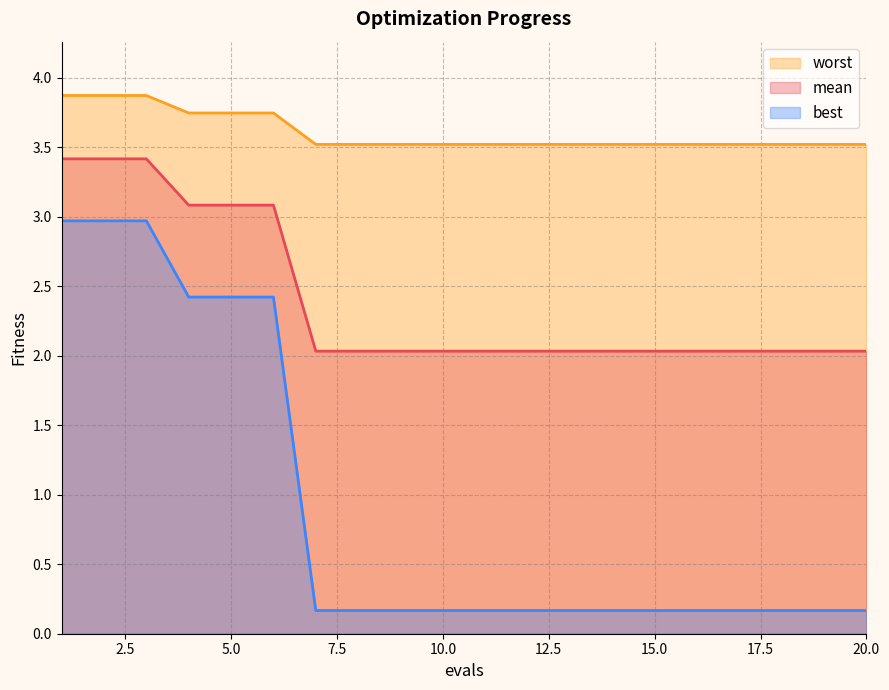

What is the sum of the worst values at 1 and 2?

7.7